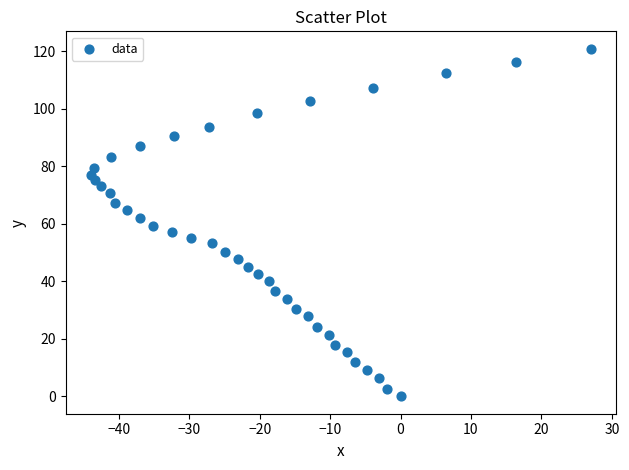

What is the range of X values (max minus min)?

71.1